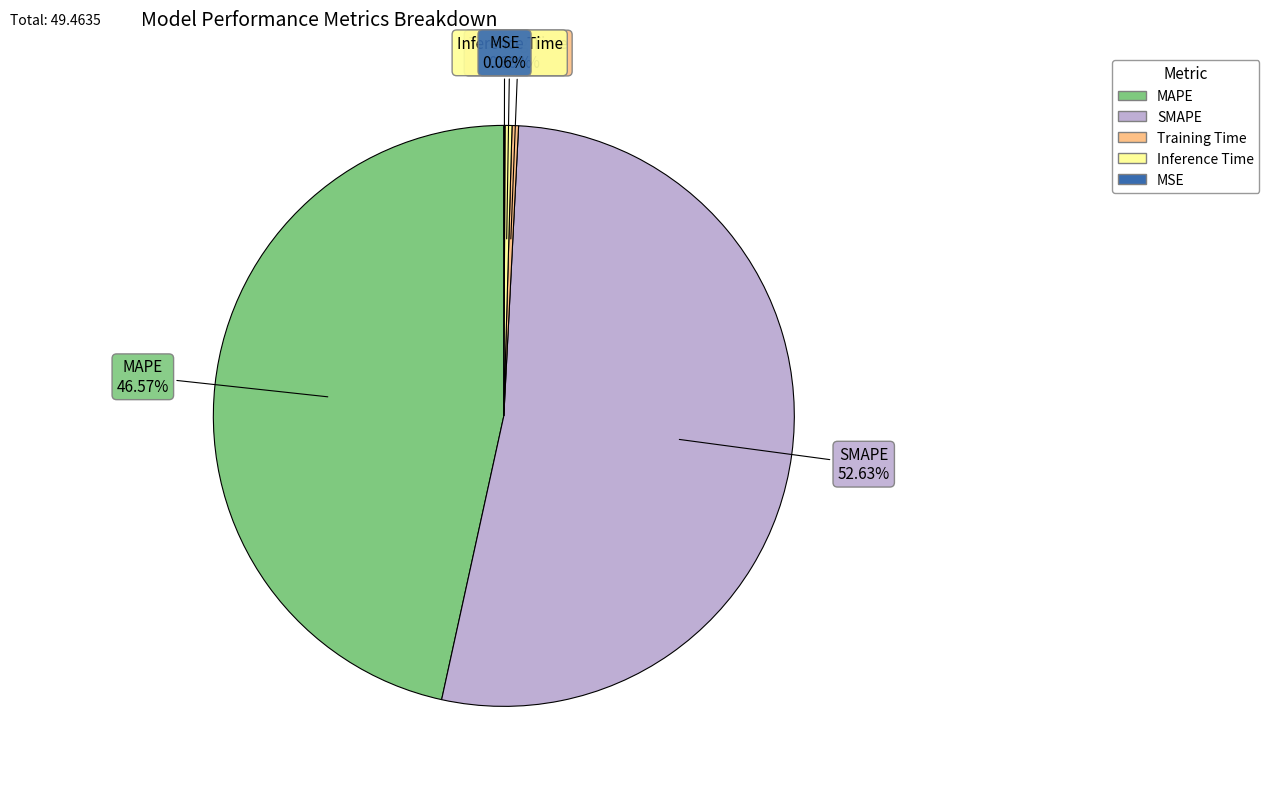

Which has a higher value, SMAPE or Training Time?

SMAPE